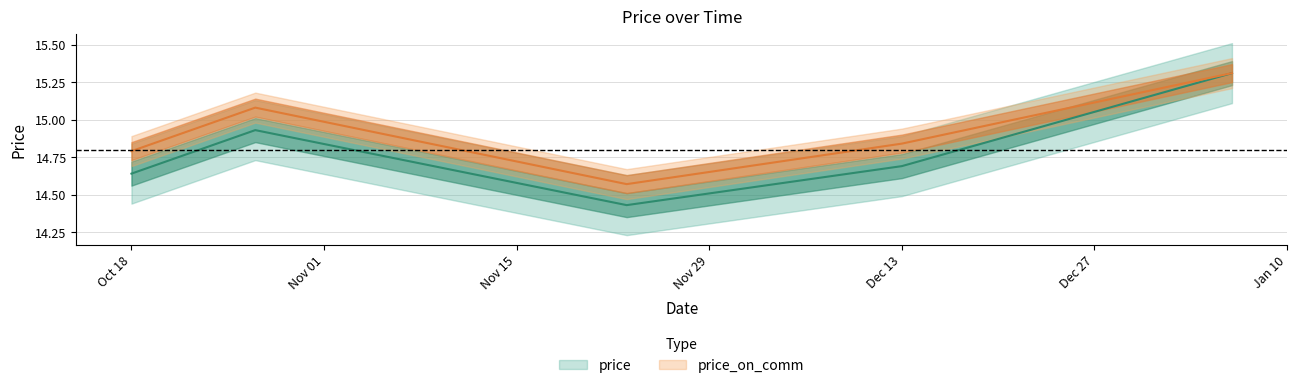

Is it true that price_on_comm equals 15.3 at 2023-01-06?

True